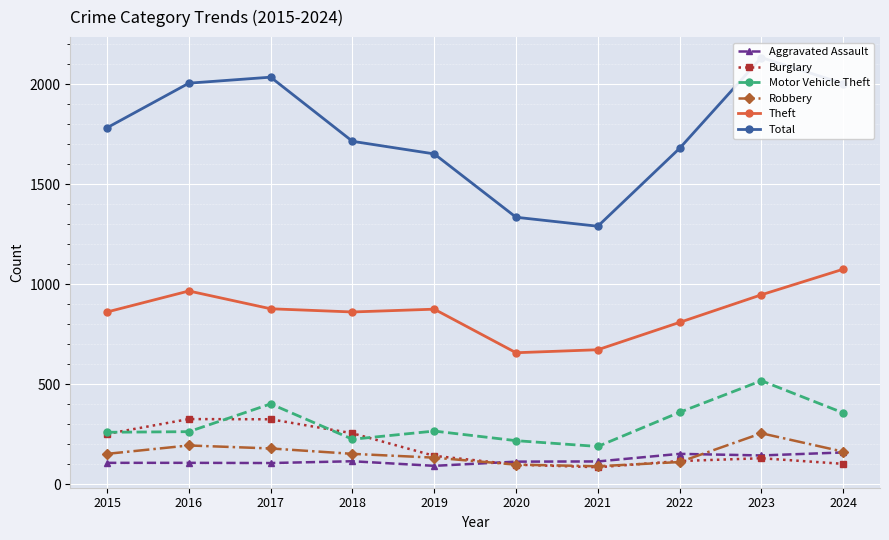

True or false: Burglary and Theft cross at least once.

False